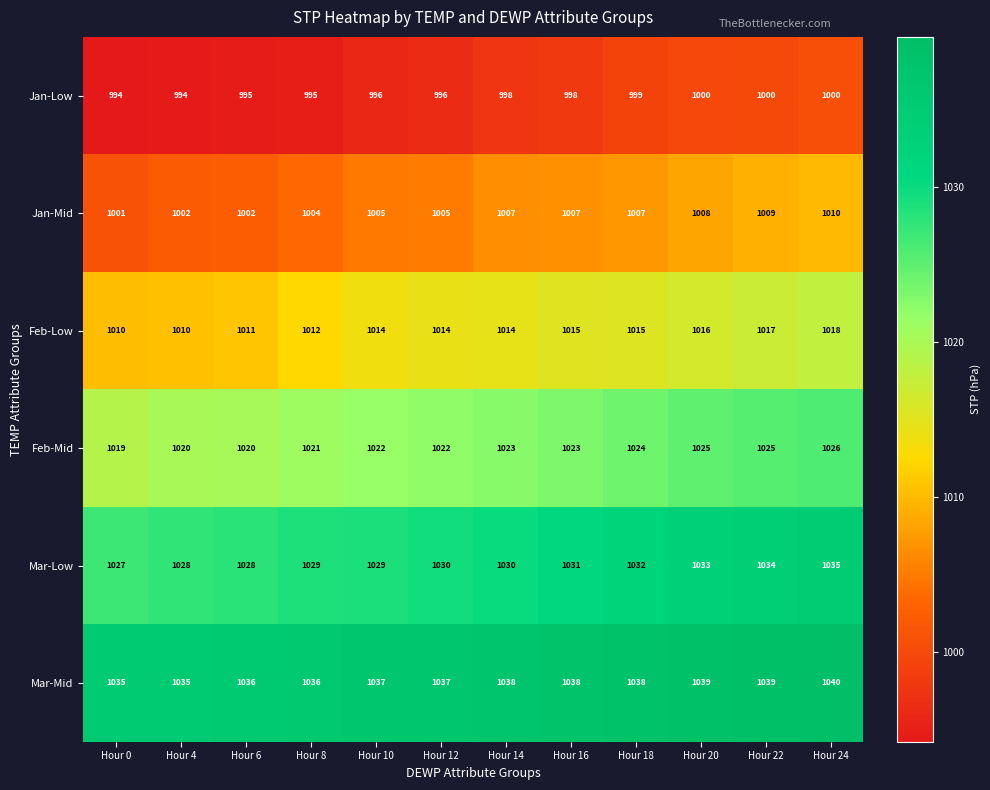

What is the maximum value for Jan-Mid?

1010